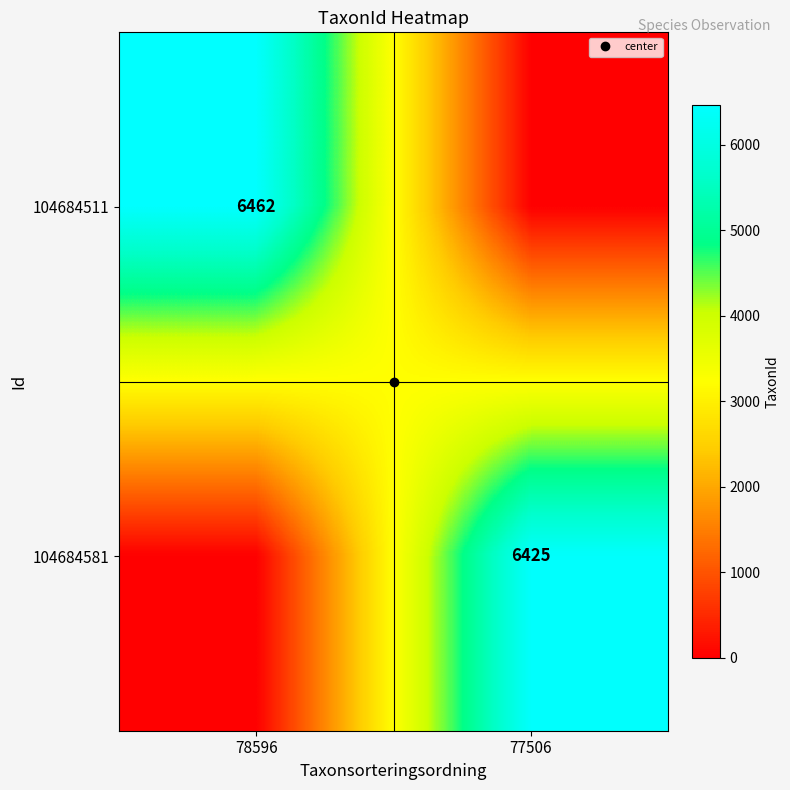

What is the sum of all 104684511 values?

6462